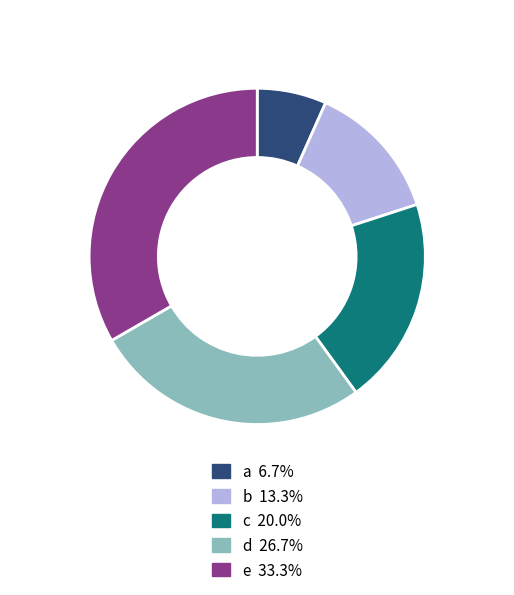

Combined, do c and e account for over 50%?

Yes